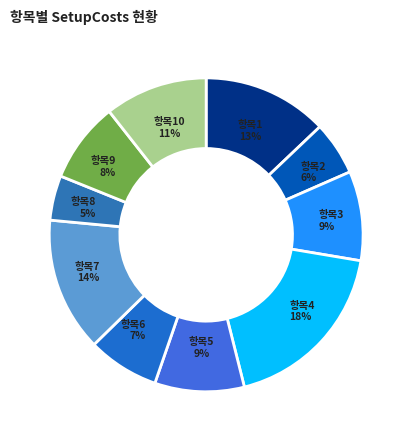

Which category has the smallest portion of the pie?

8